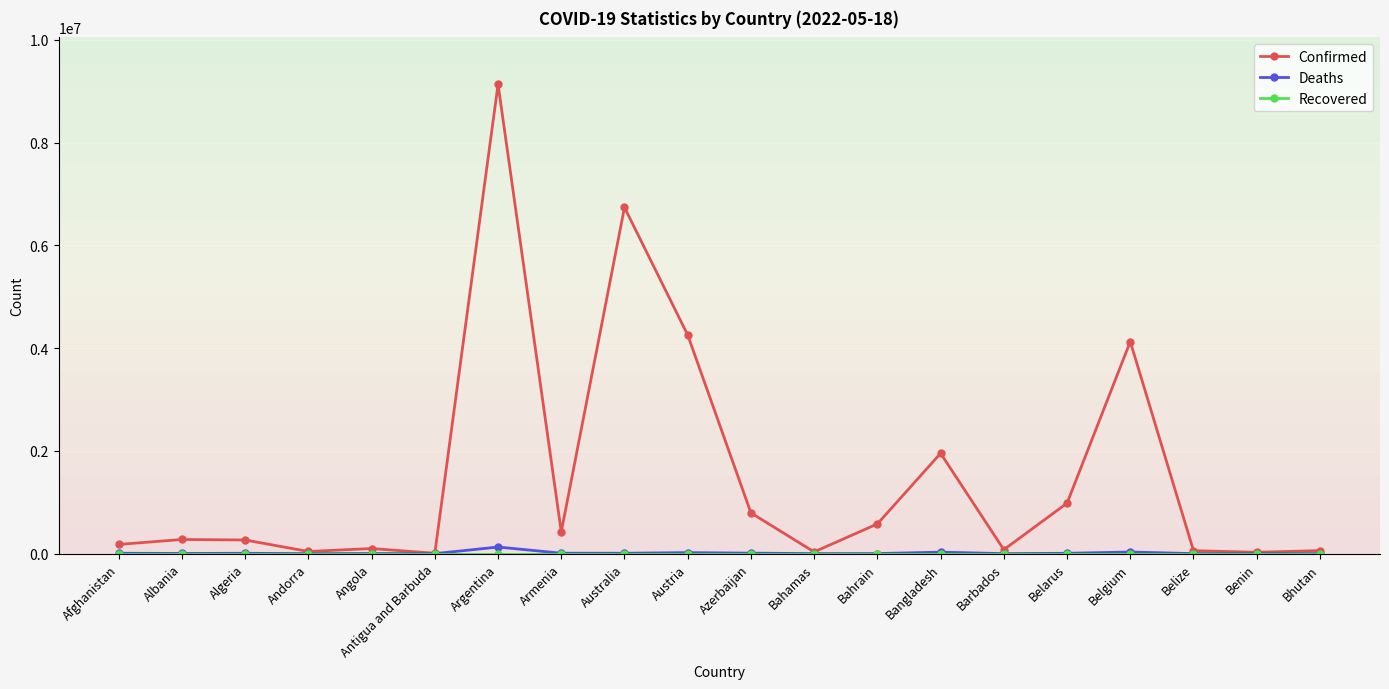

Which category has the highest value in the Deaths series?

Argentina